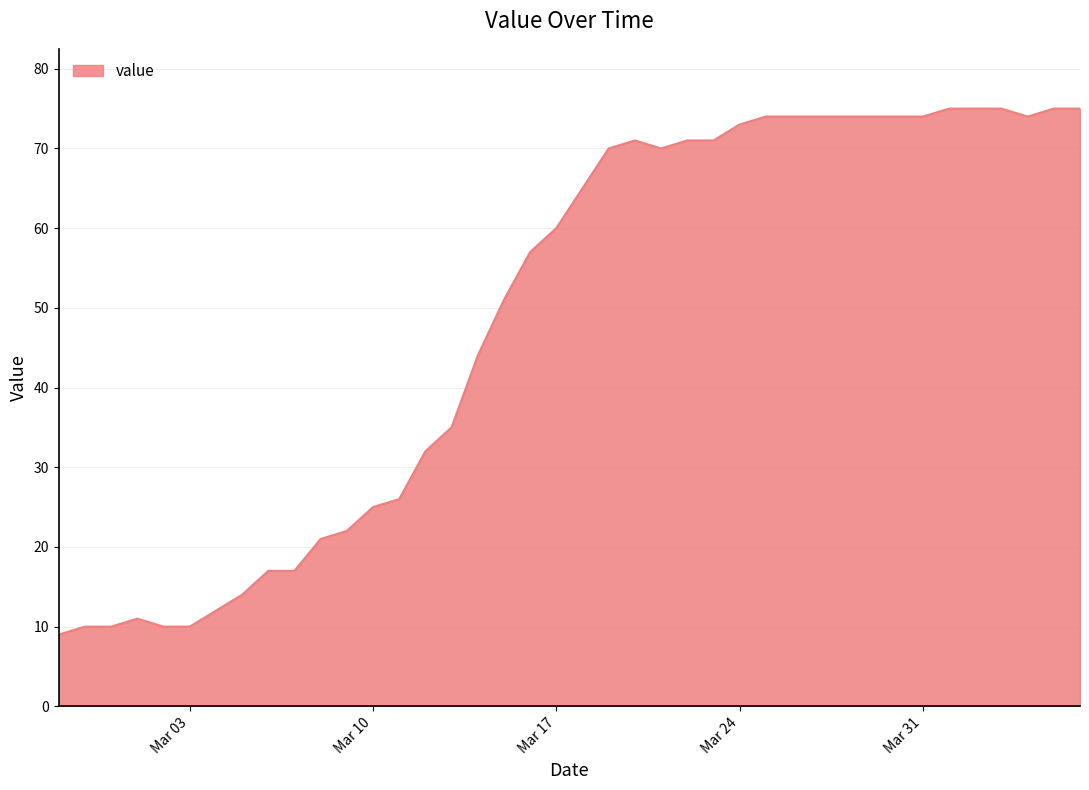

What is the greatest value displayed?

75